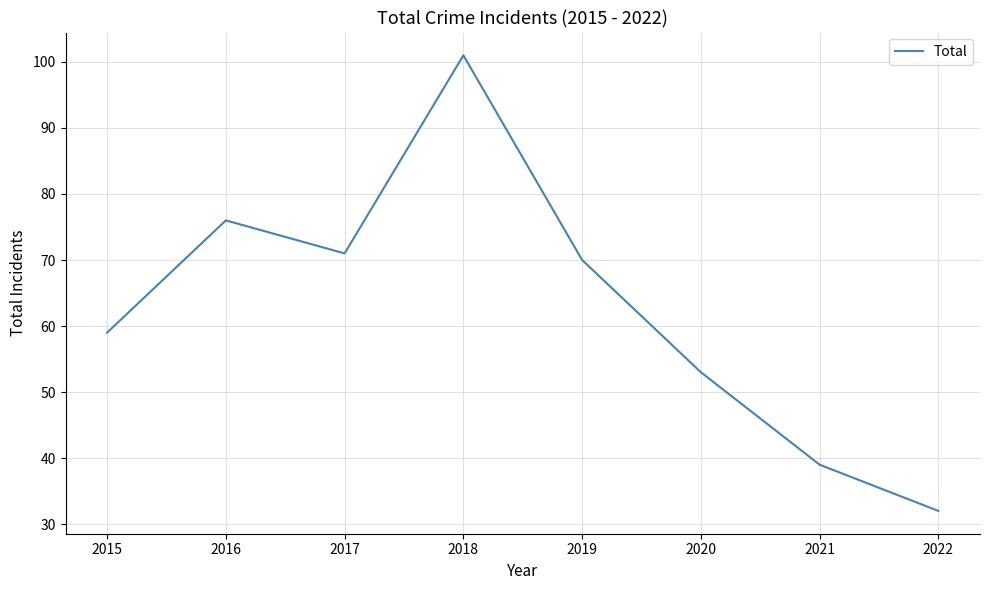

Where is the first local maximum?

2016